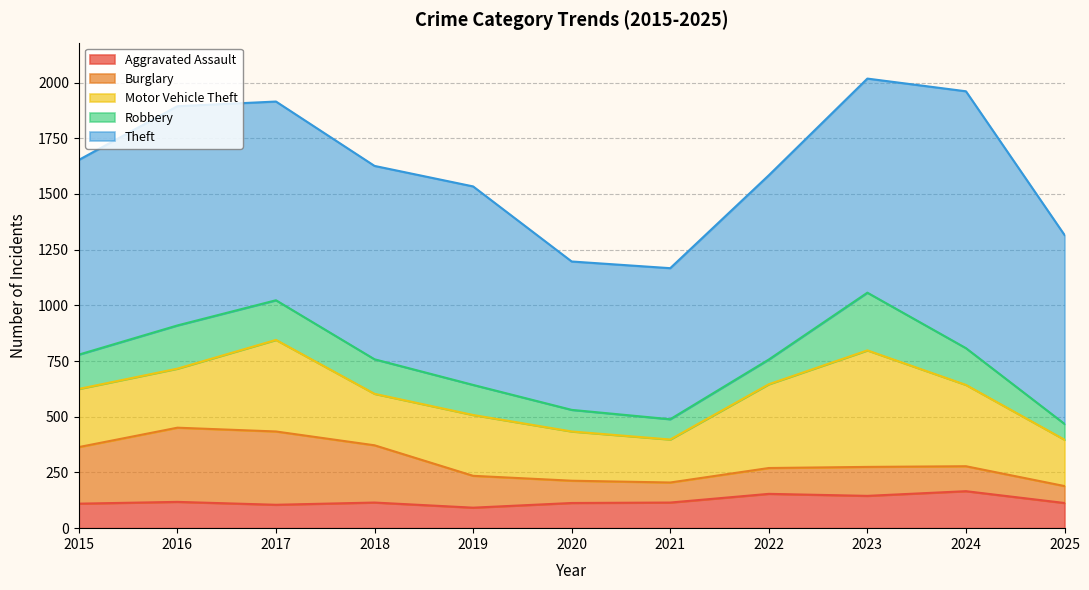

What is the value of the Motor Vehicle Theft point at the 1st from the left?

261